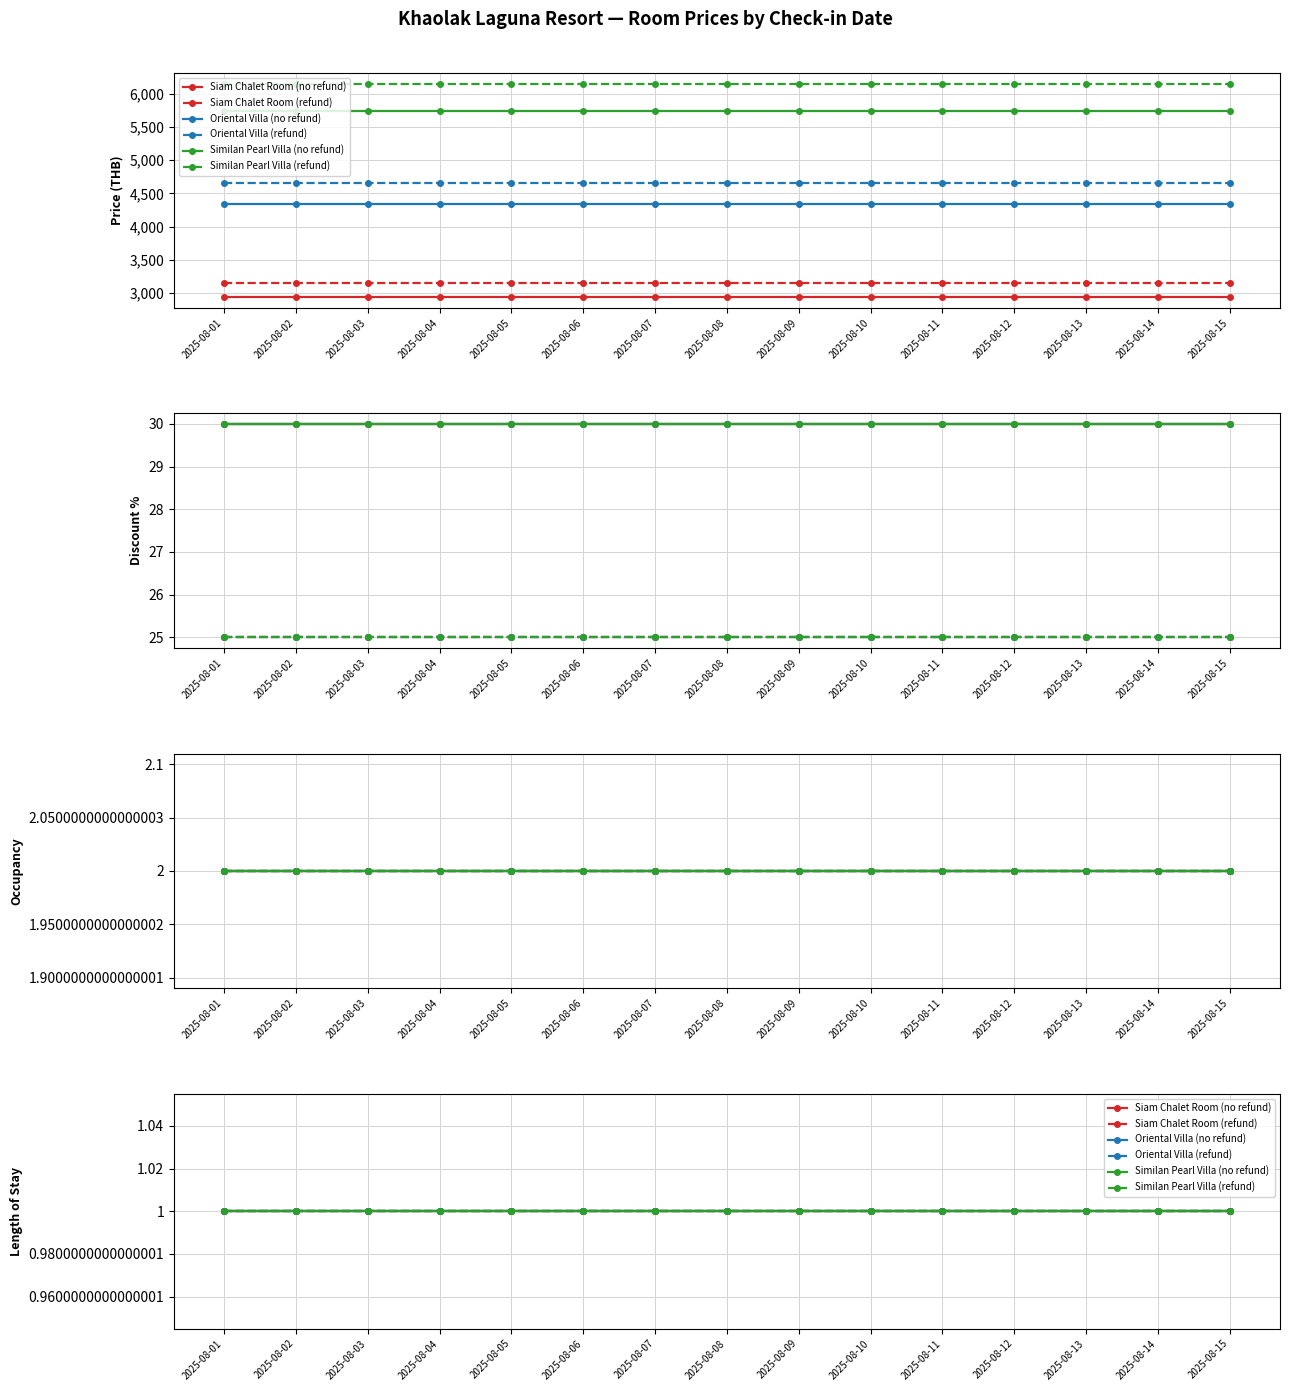

True or false: Similan Pearl Villa (no refund) and Similan Pearl Villa (refund) intersect in this chart.

False